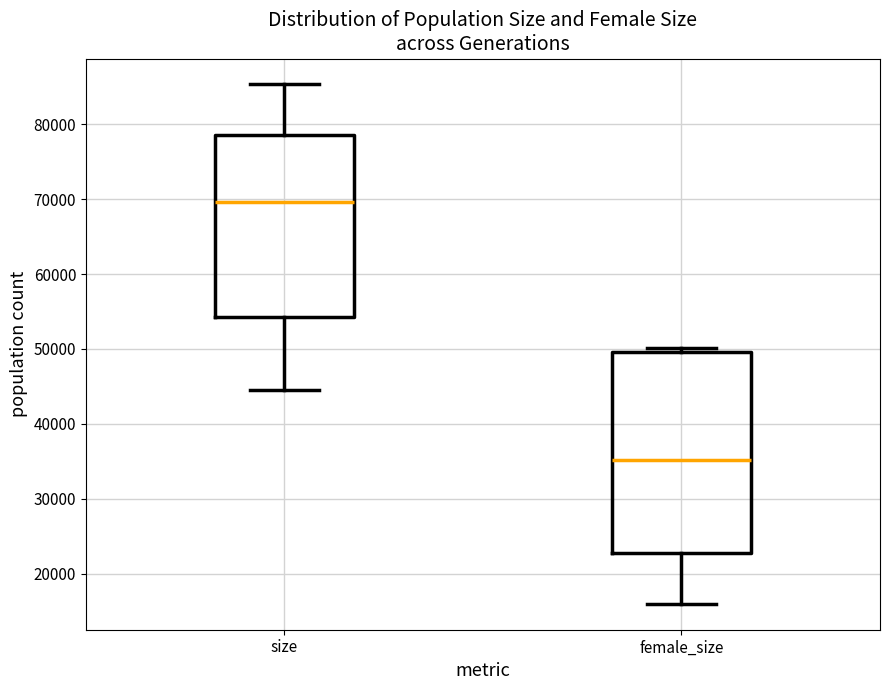

Reading left to right, transcribe this box plot: for each box, give where its median line is, the range the box spans, and where its two whiskers end, as read against the y-axis. The values are not printed on the chart, so give them approximately, as read against the axis.

size: median 70000, box 54000 to 79000, whiskers 45000 to 85000
female_size: median 35000, box 23000 to 50000, whiskers 16000 to 50000 (just above the box's upper edge)